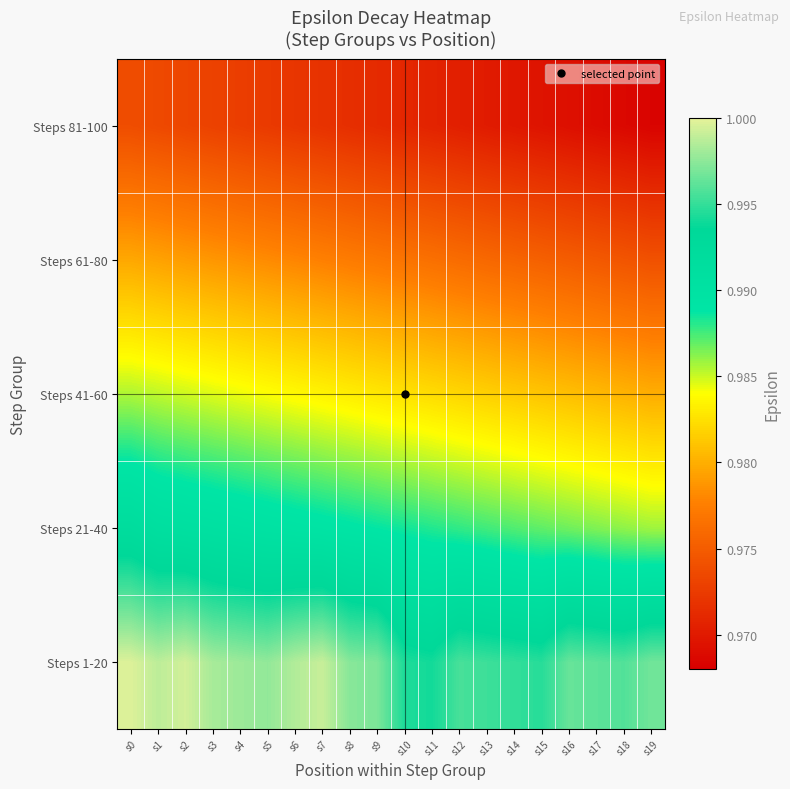

Rank the series by their average value, from lowest to highest.

Steps 81-100, Steps 61-80, Steps 41-60, Steps 21-40, Steps 1-20